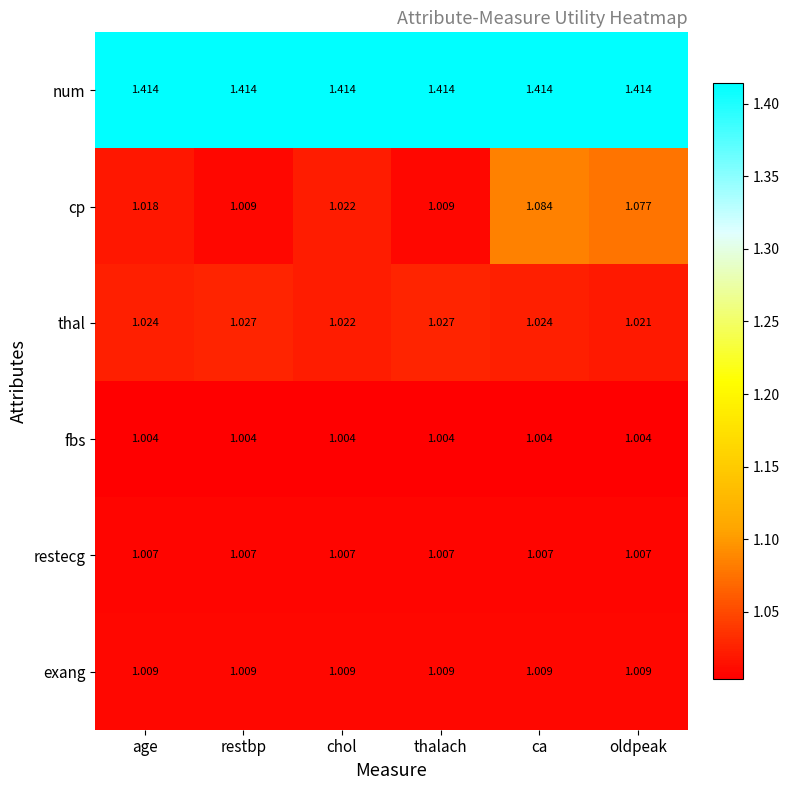

How many distinct data groups are displayed?

6